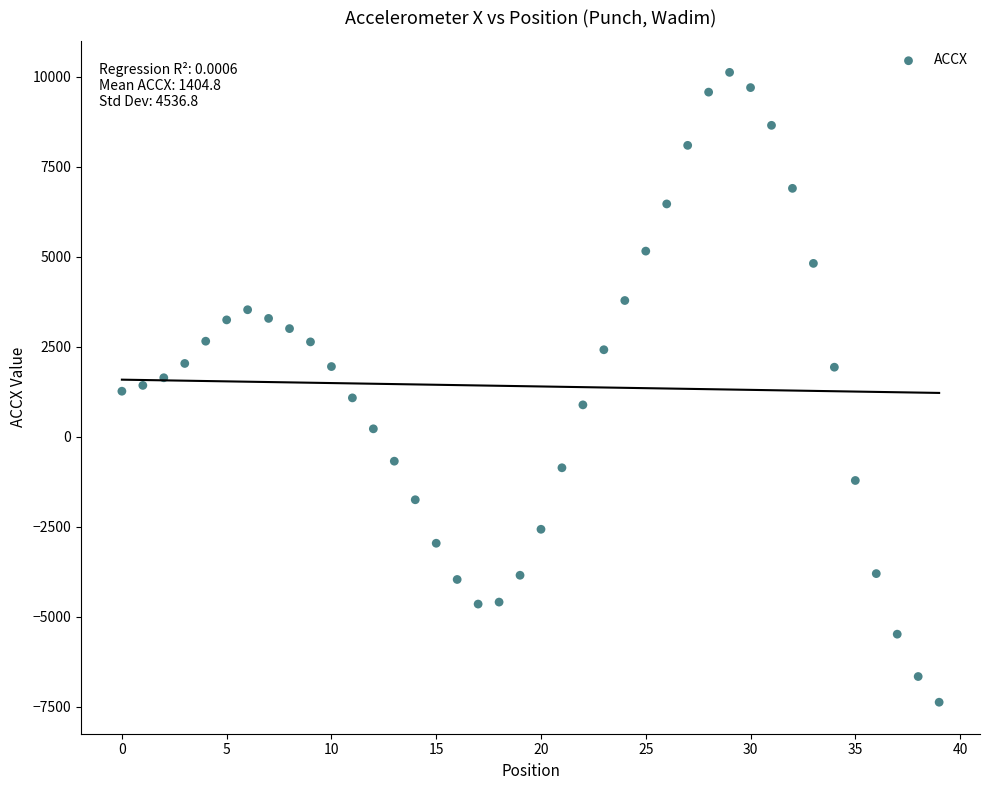

What is the range of Y values (max minus min)?

17492